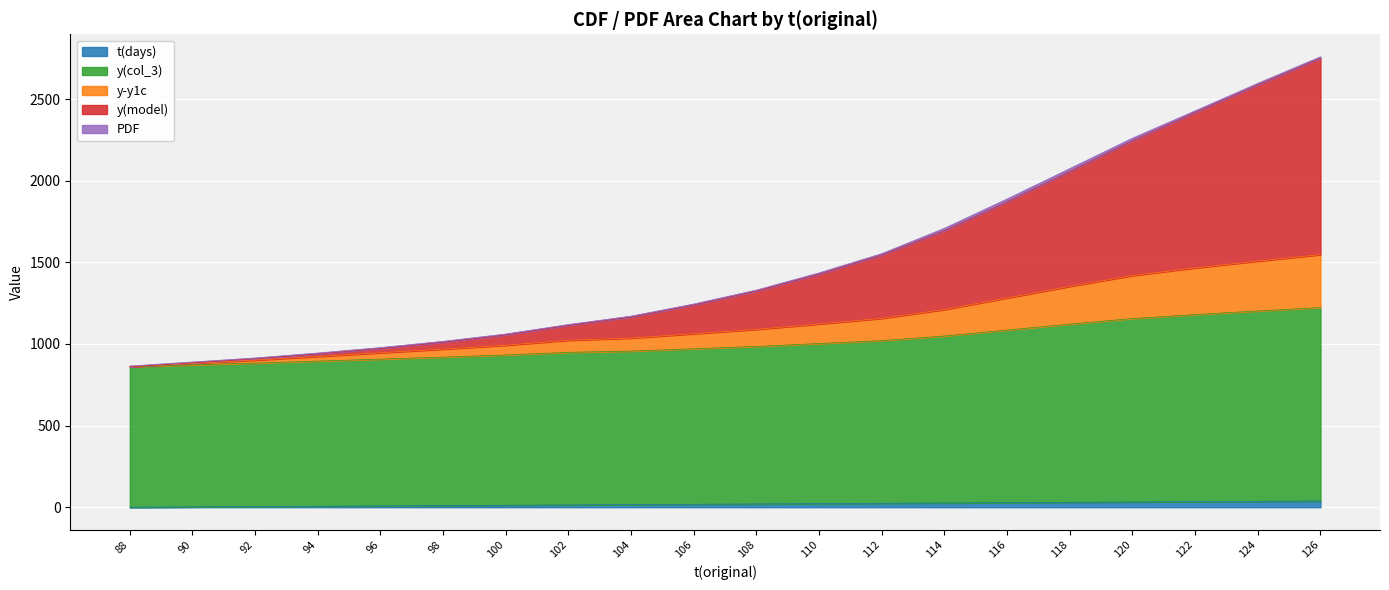

At which category is the sum across all series the highest?

126